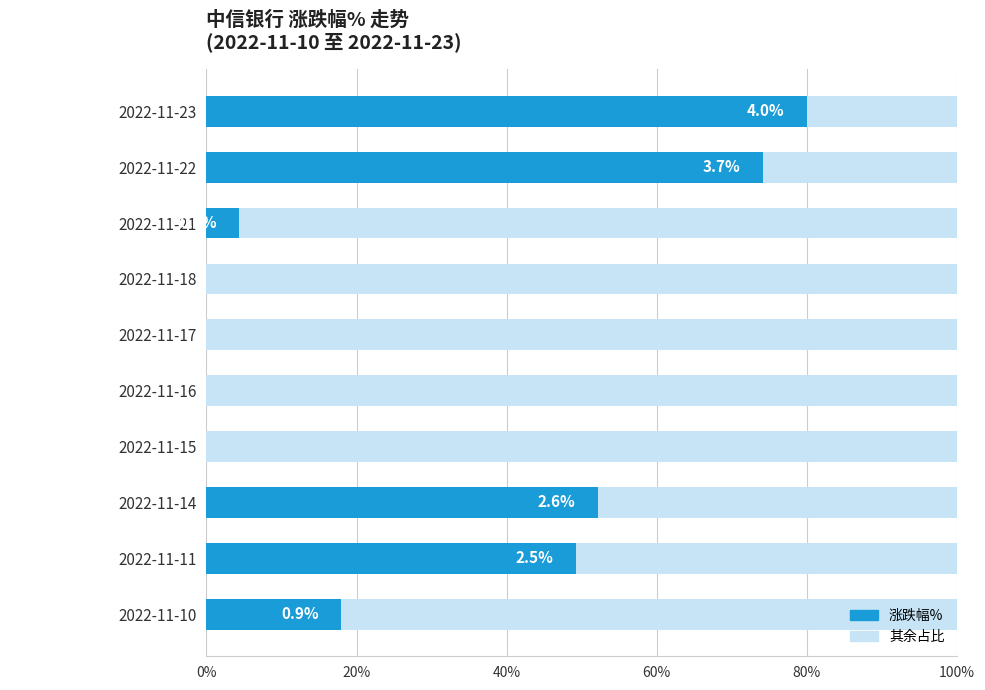

How many bars are there in each group?

2